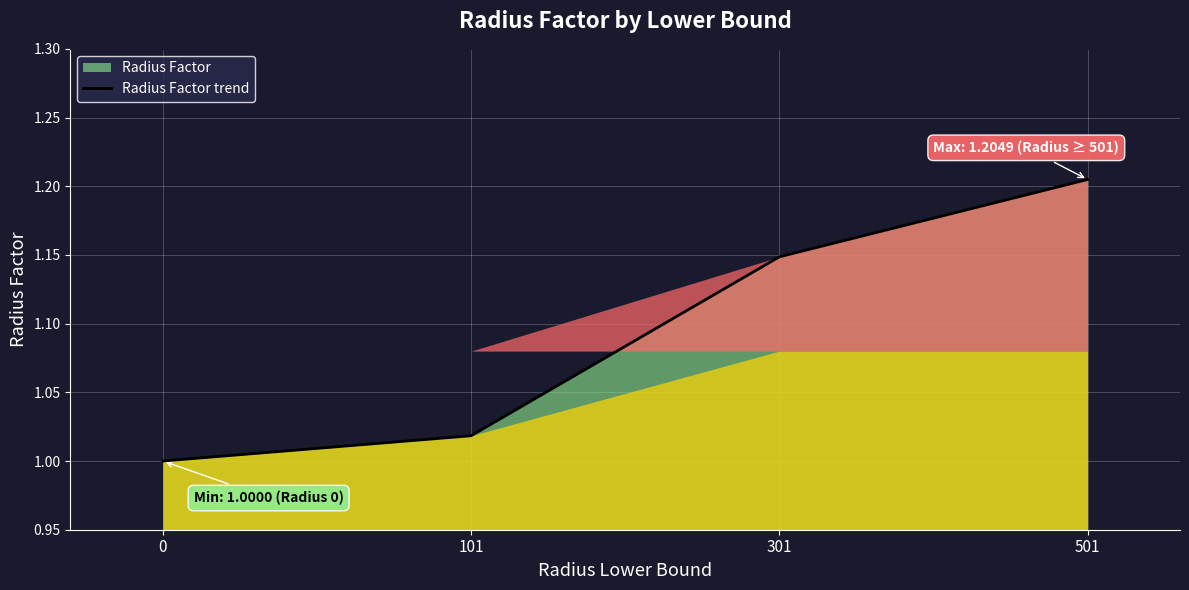

How many distinct data groups are displayed?

1